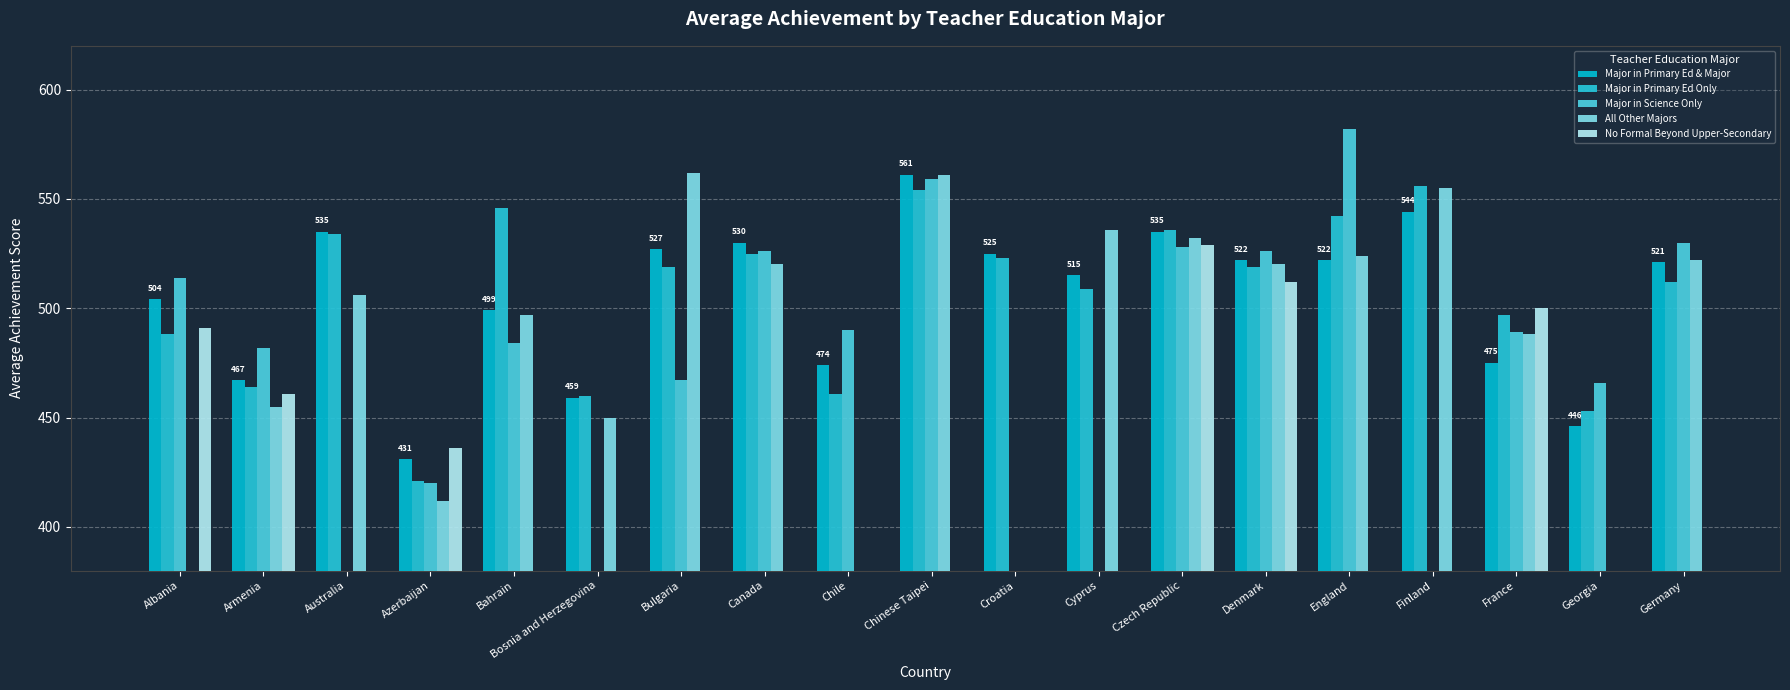

Does the chart contain any negative values?

No